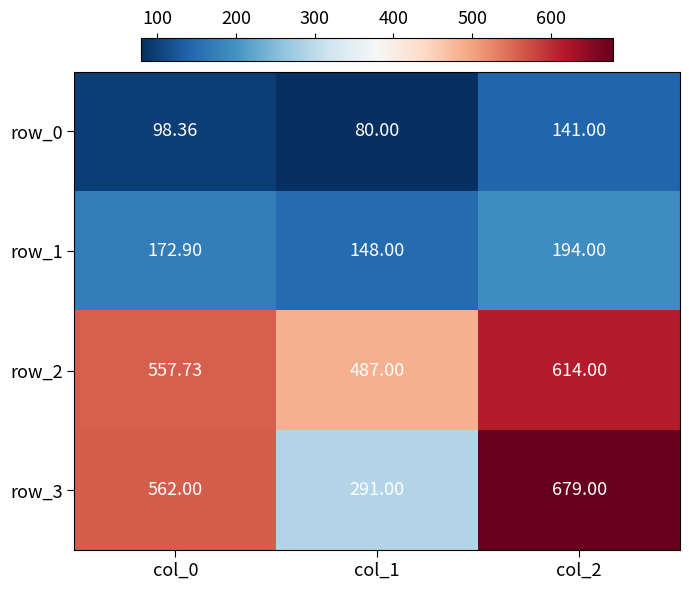

At which label does row_2 first exceed 557?

col_0